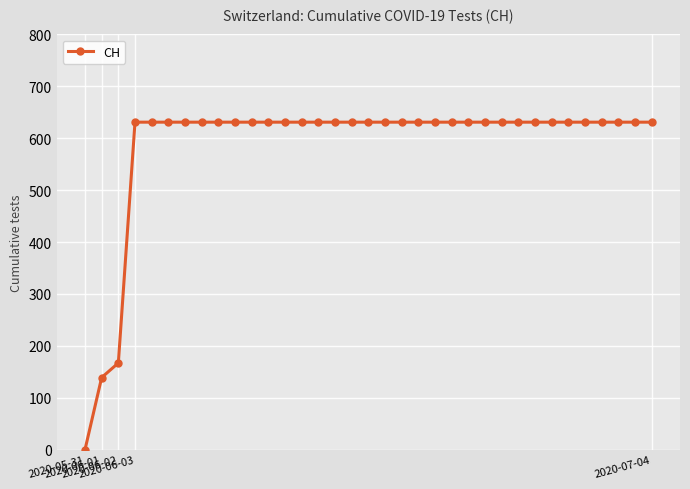

What is the greatest value displayed?

631